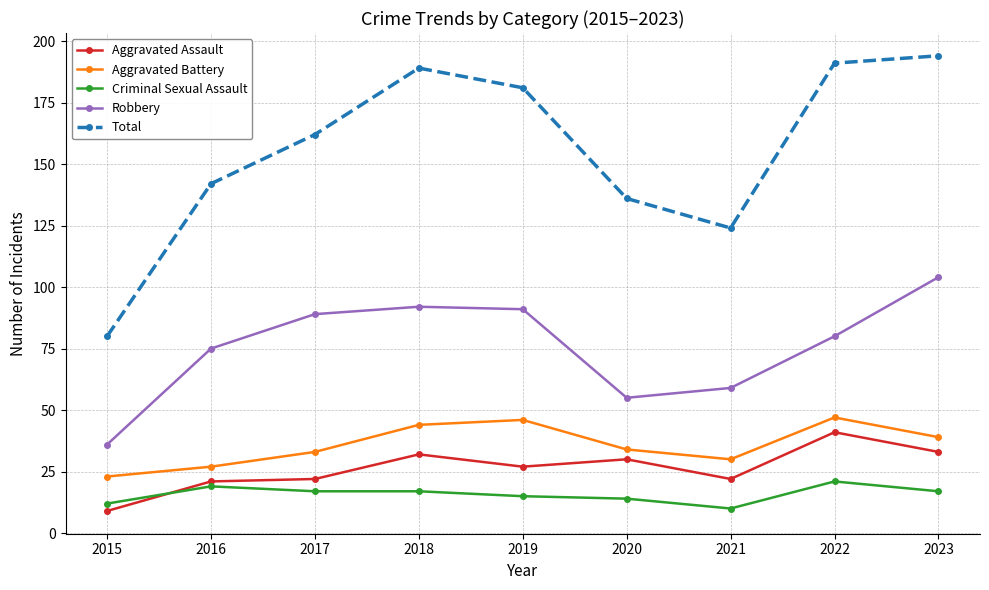

Between 2015 and 2016, which series saw the biggest shift?

Total